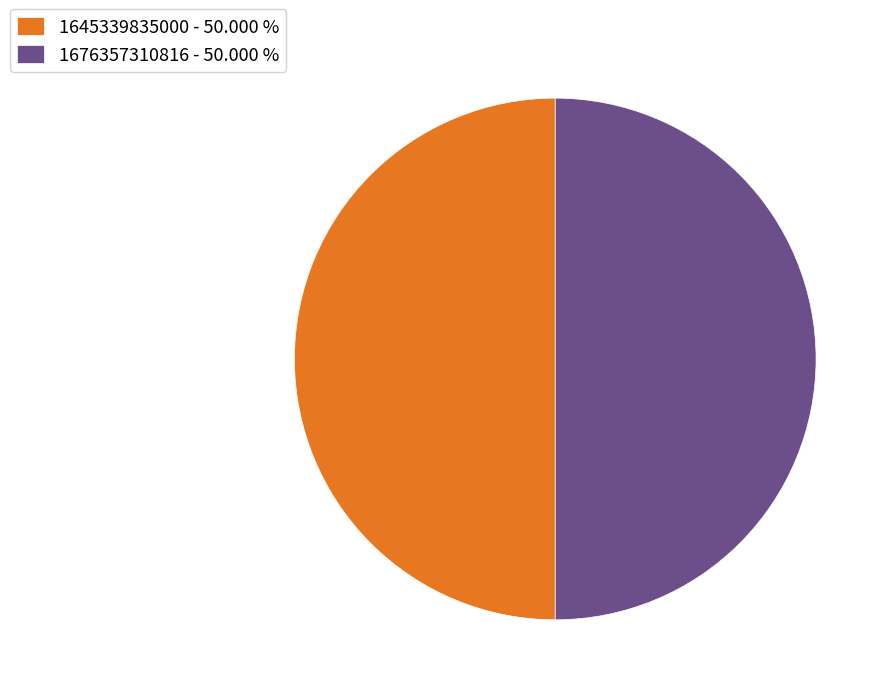

Approximately how many times larger is the value at 1645339835000 - 50.000 % compared to 1676357310816 - 50.000 %?

1.0